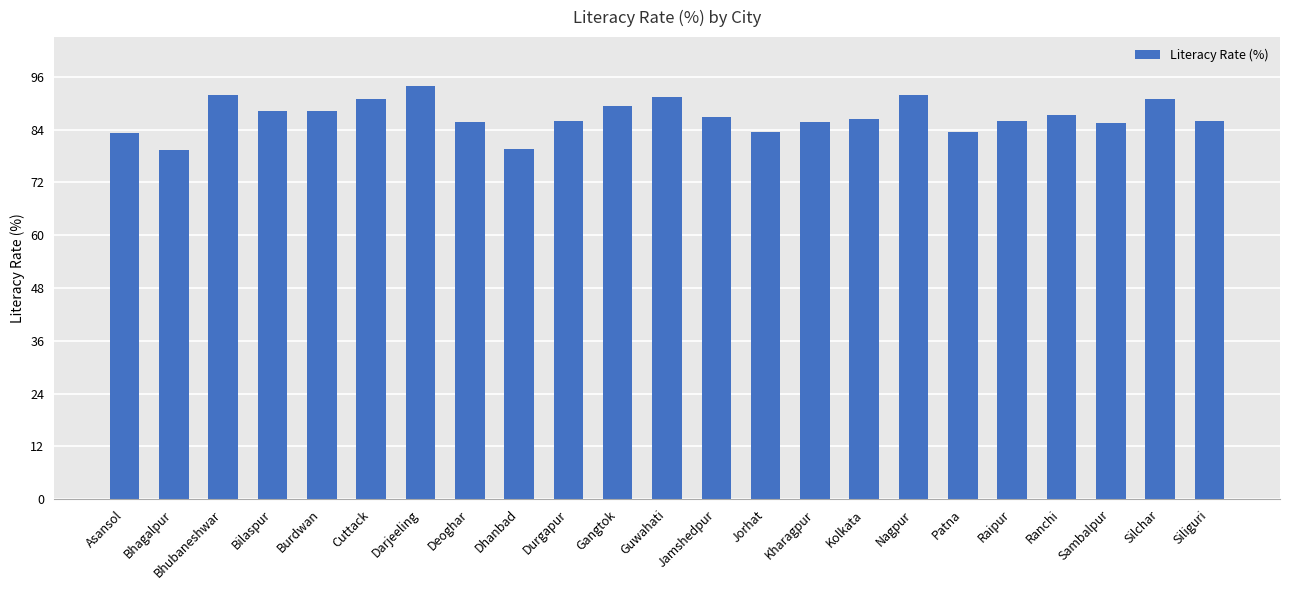

How many categories are shown in the chart?

23